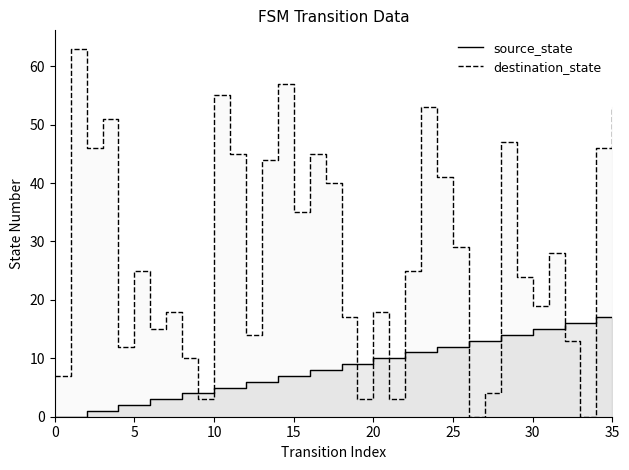

The destination_state series shows 19 at 30. True or false?

True